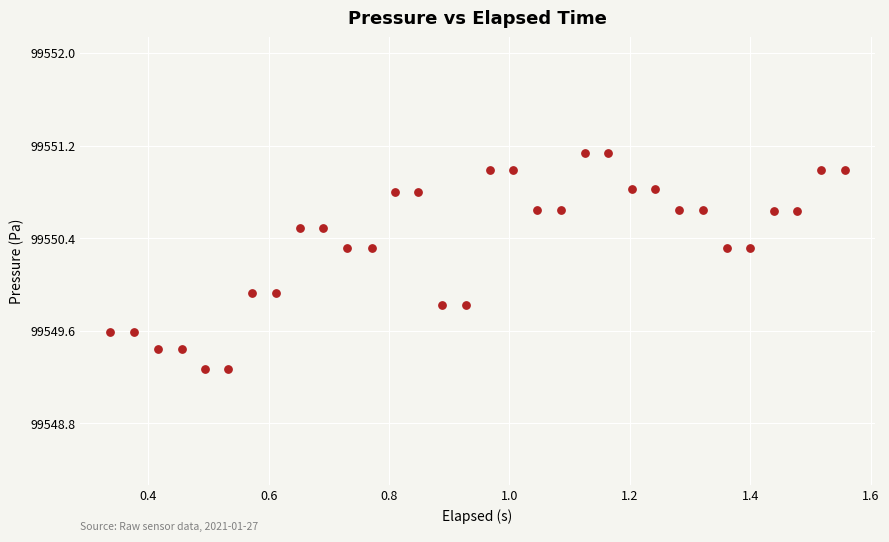

What is the range of X values (max minus min)?

1.2